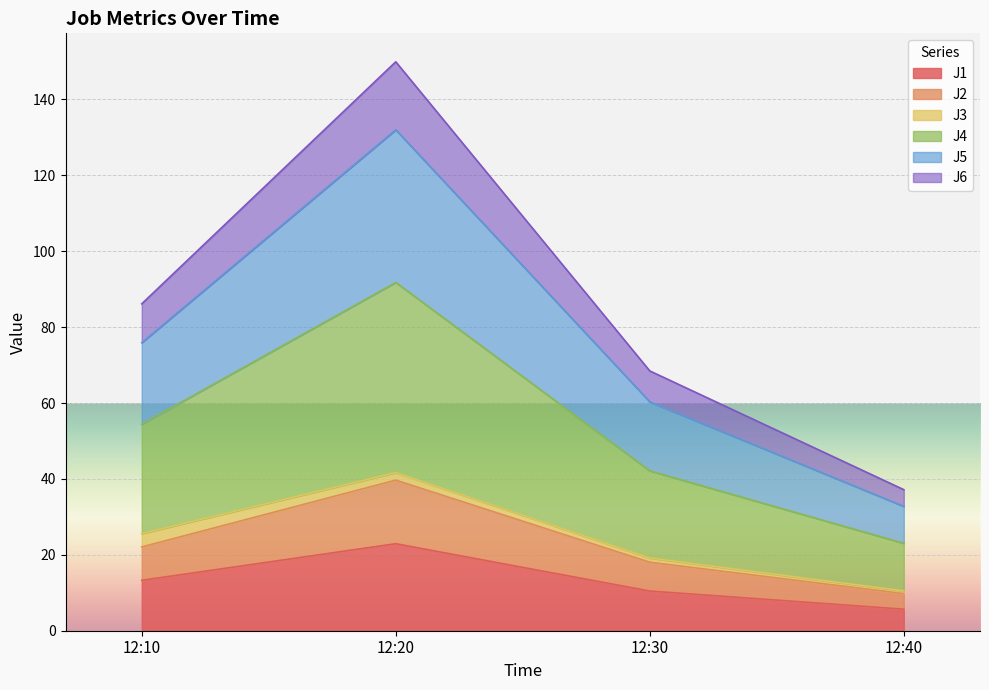

The J1 series shows 22.9 at 12:20. True or false?

True